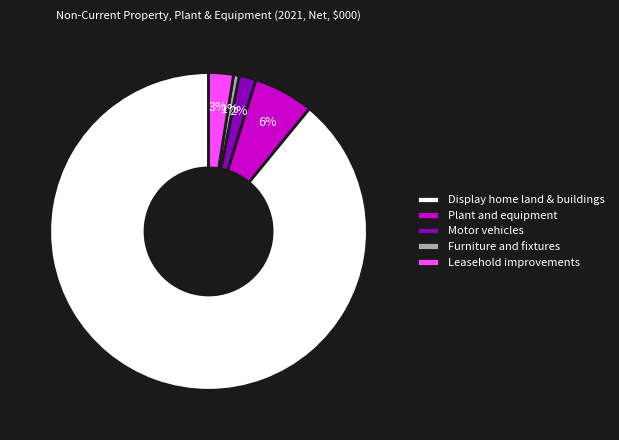

Combined, do Furniture and fixtures and Display home land & buildings account for over 50%?

Yes